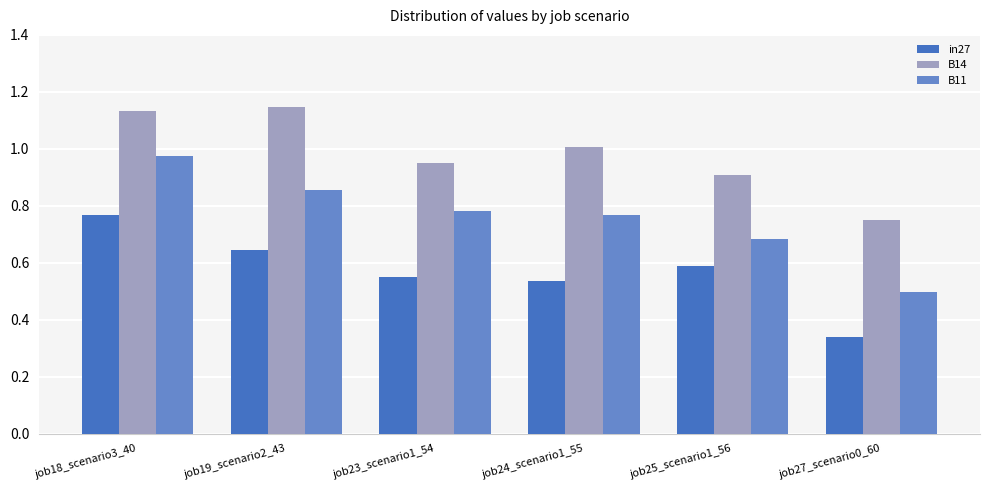

Which series changed the most between job24_scenario1_55 and job27_scenario0_60?

B11